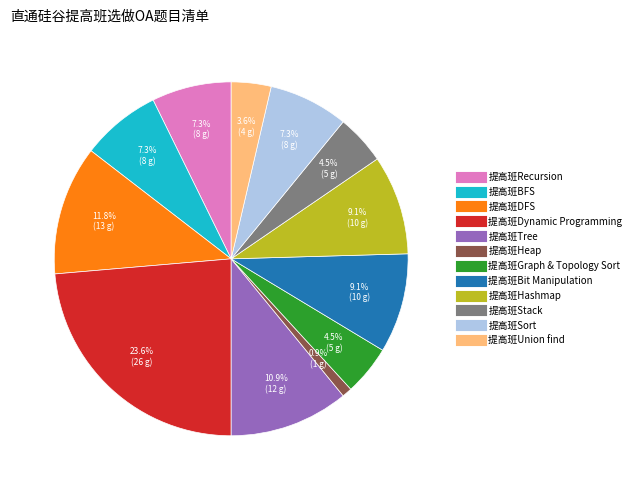

What is the largest slice in the pie chart?

提高班Dynamic Programming